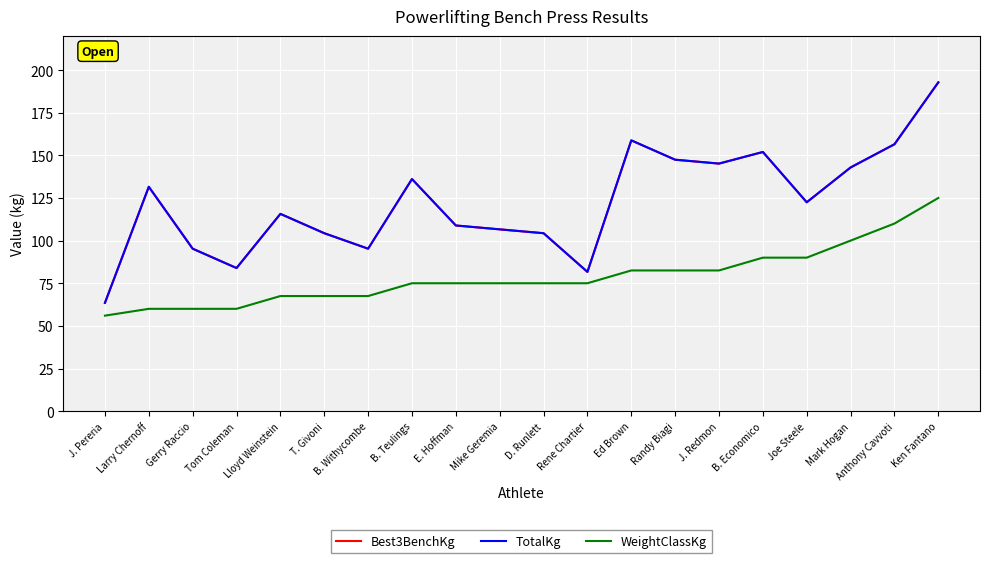

How many lines are shown in the chart?

3